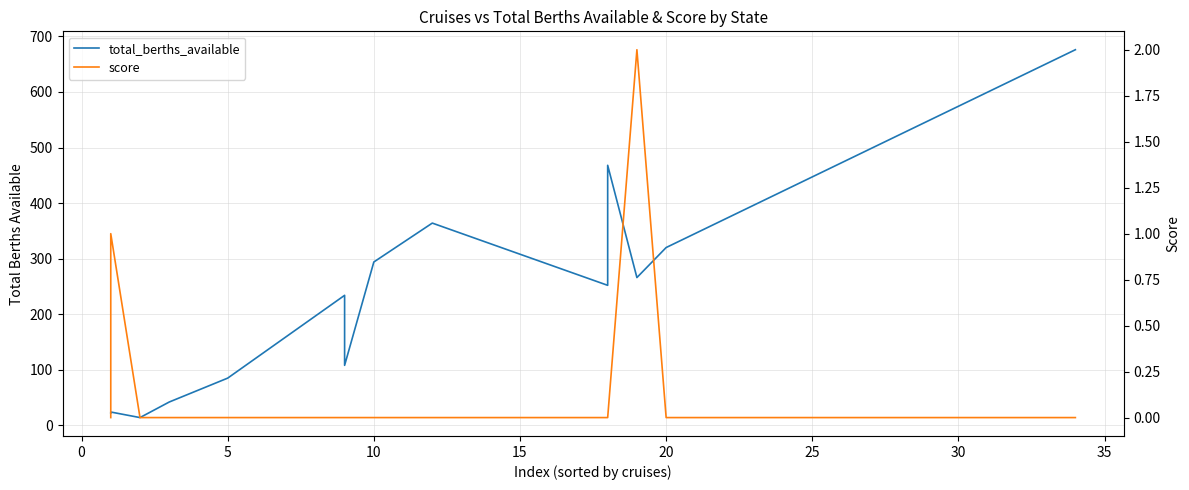

How many interior local peaks does the total_berths_available series have?

4